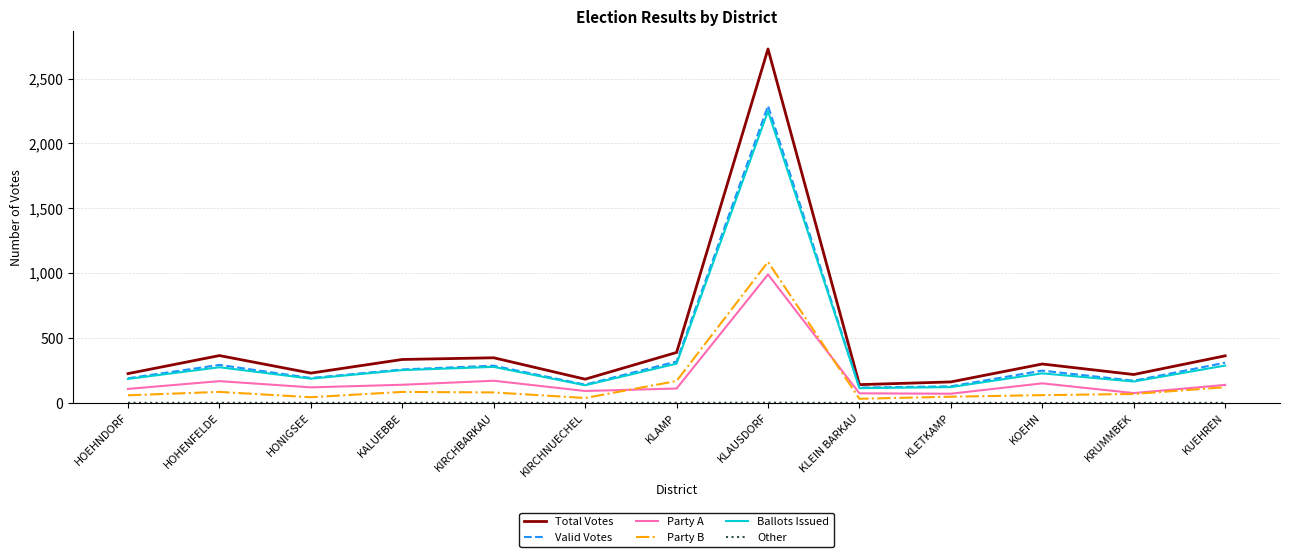

Which series has the widest spread of values?

Total Votes